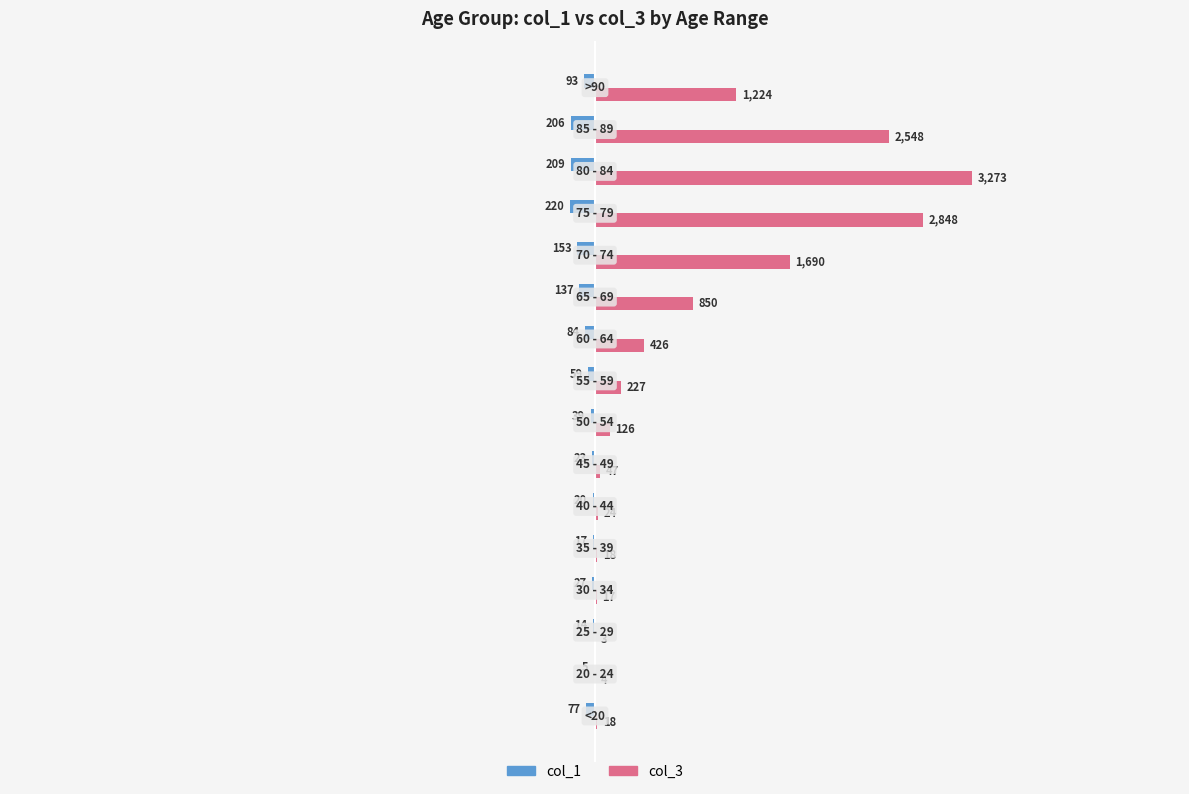

Which series has the largest total across all categories?

col_3